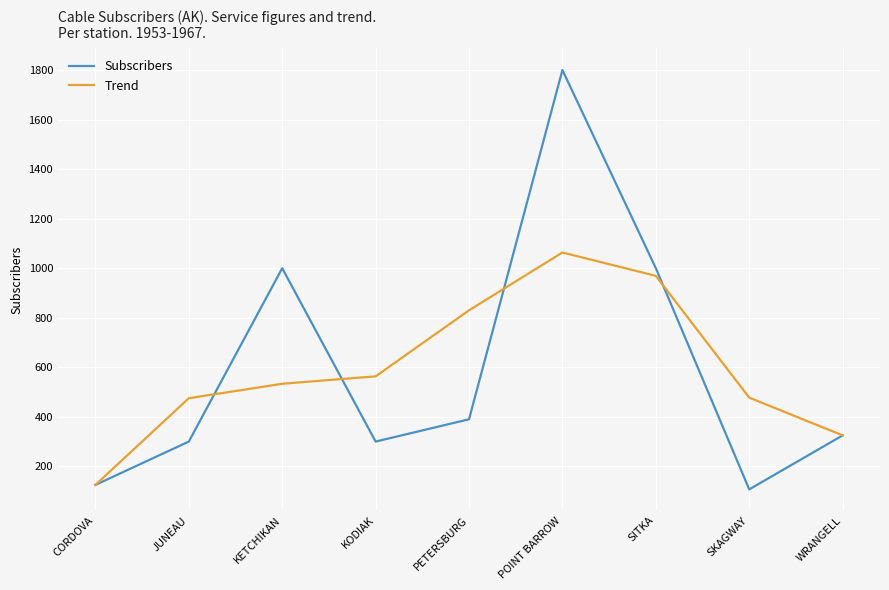

True or false: Subscribers has a value of 1000.0 at SITKA.

True